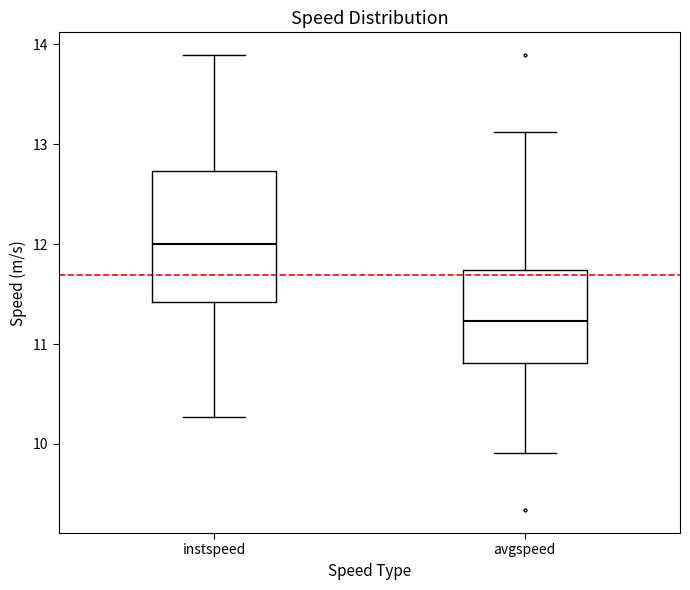

Where does the upper whisker of the box for instspeed end on the y-axis? The values are not printed on the chart, so give them approximately, as read against the axis.

13.9